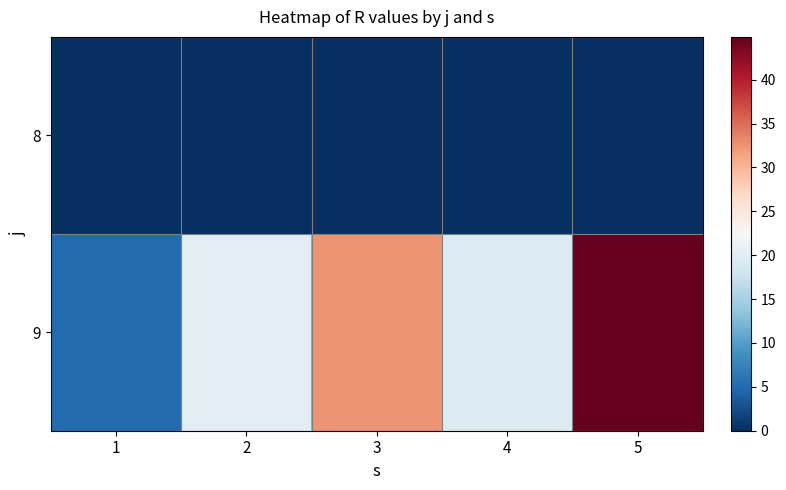

At 2, list the series in order from smallest to largest.

8, 9